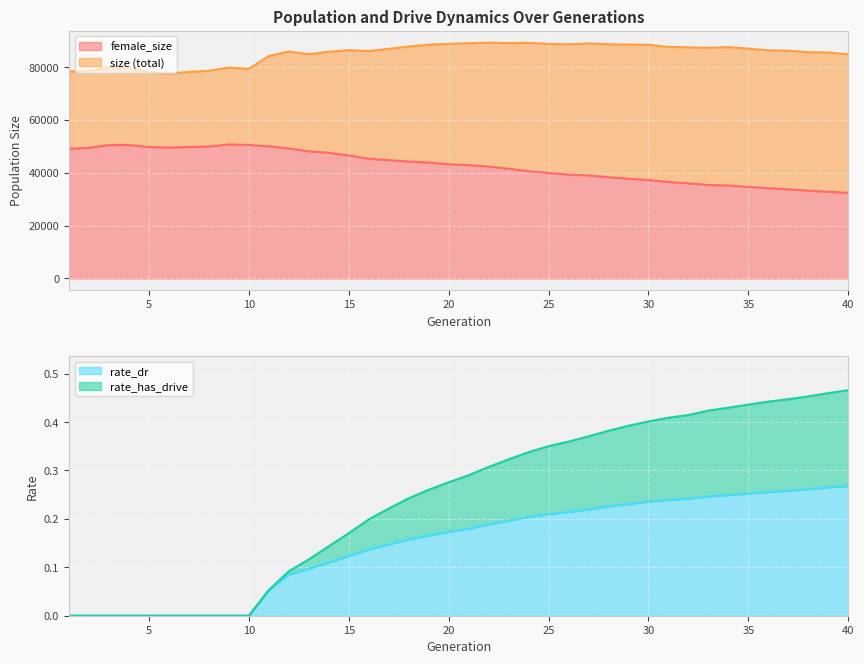

True or false: female_size and rate_has_drive intersect in this chart.

False